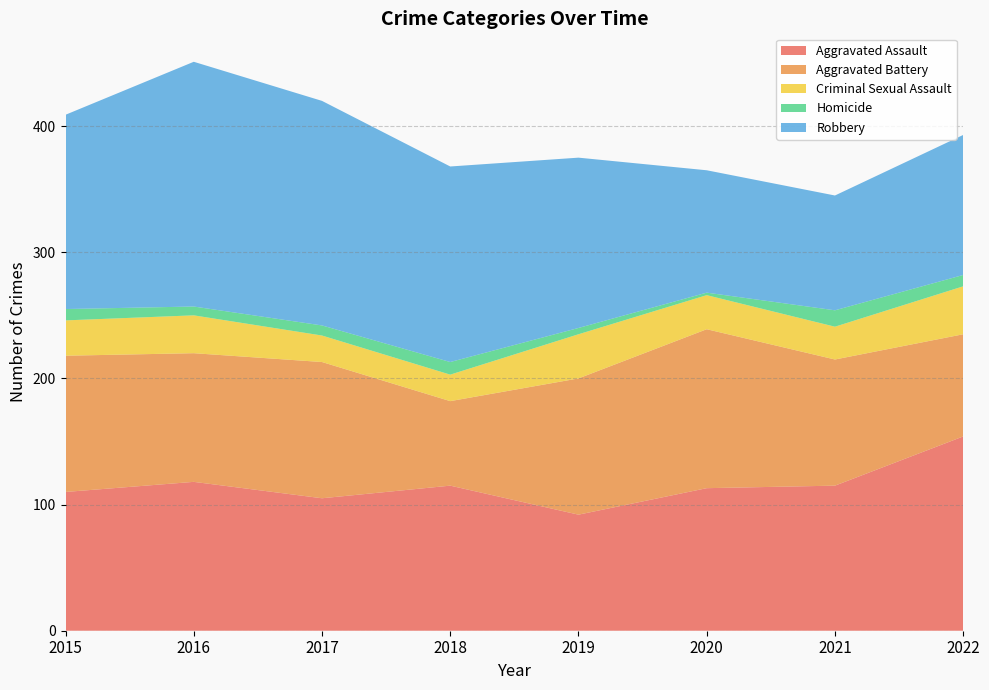

Reading left to right, transcribe all the data shown in this chart.

Aggravated Assault: 110	118	105	115	92	113	115	154
Aggravated Battery: 108	102	108	67	108	126	100	81
Criminal Sexual Assault: 28	30	21	21	35	27	26	38
Homicide: 9	7	8	10	5	2	13	9
Robbery: 154	194	178	155	135	97	91	111